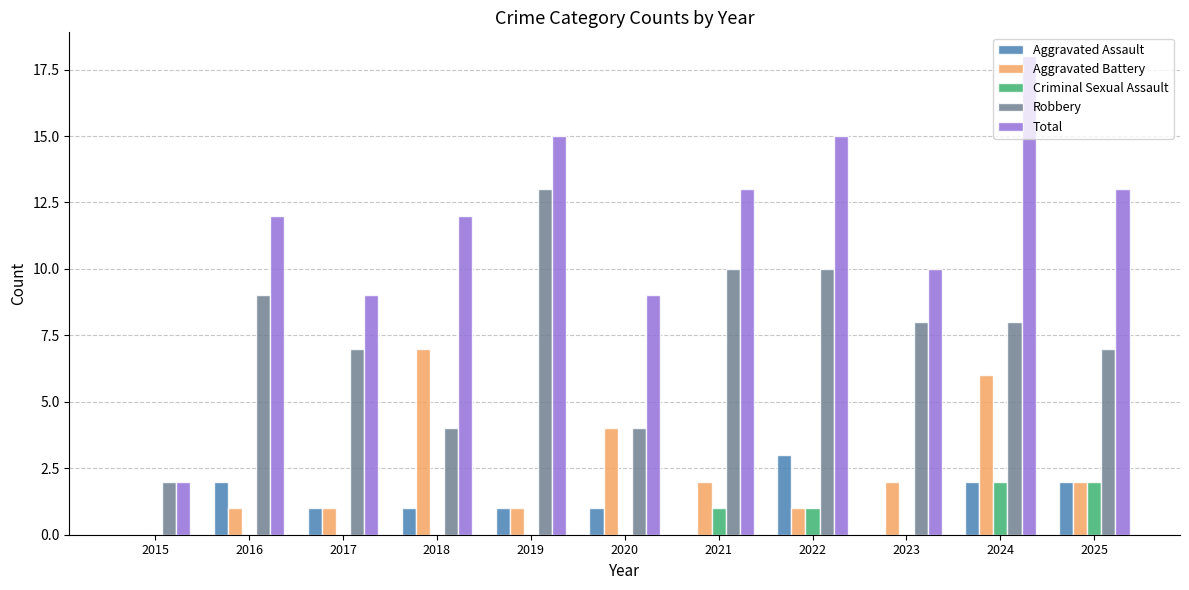

Are the bars horizontal?

No